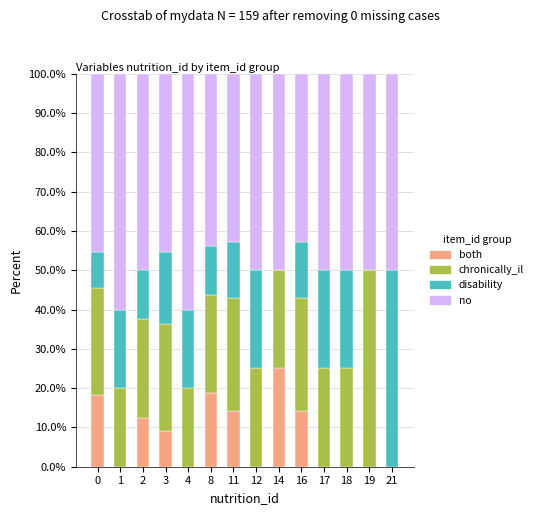

Count the number of categories in the chart.

14